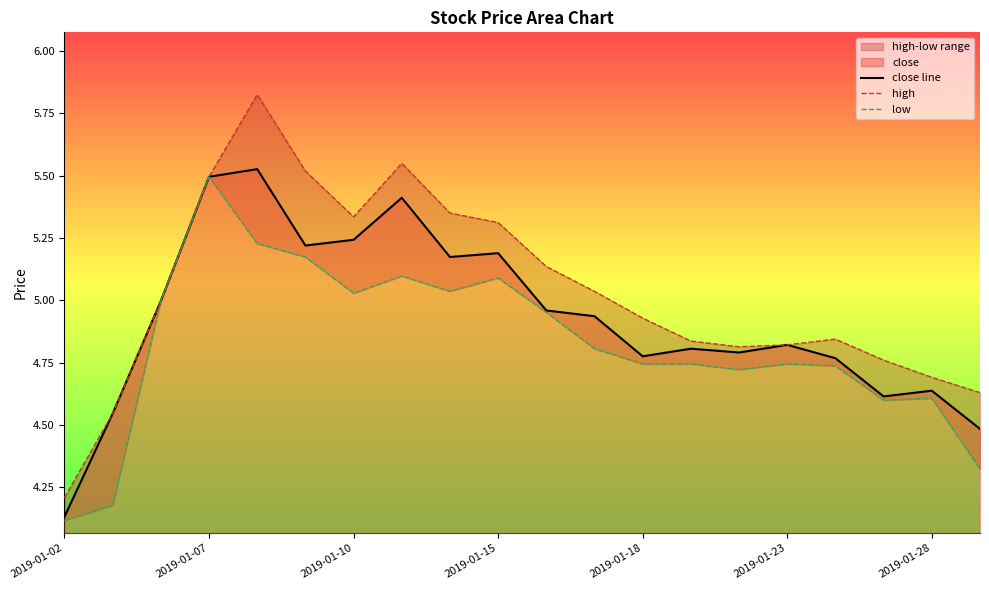

Which category has the lowest value in the close line series?

2019-01-02